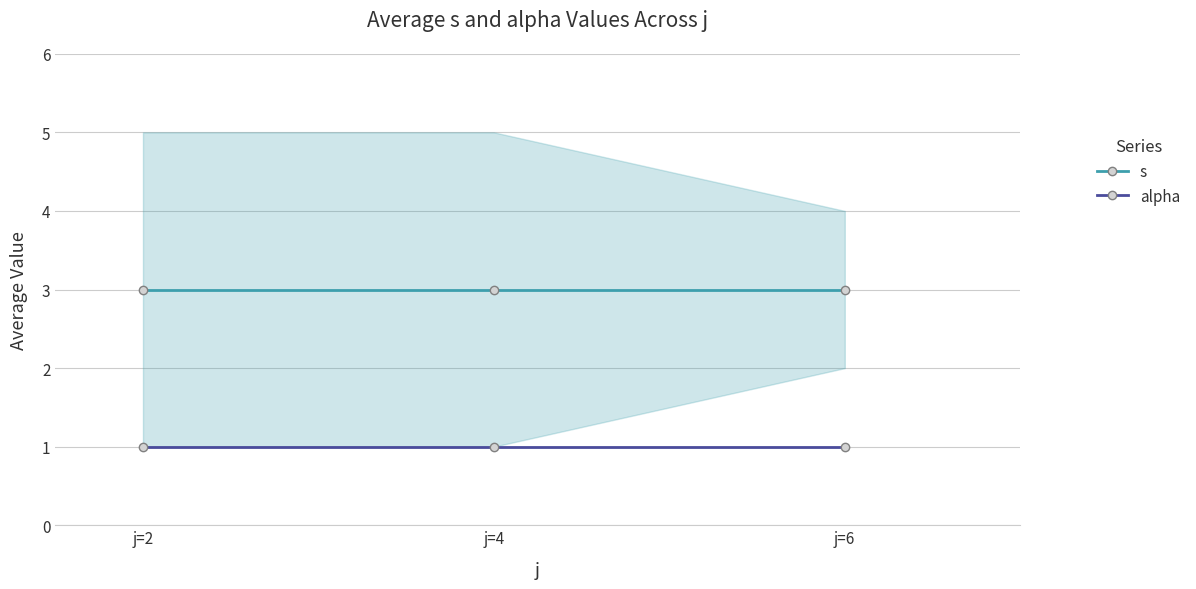

Reading right to left, extract all data points from this chart.

s: j=6=3	j=4=3	j=2=3
alpha: j=6=1	j=4=1	j=2=1